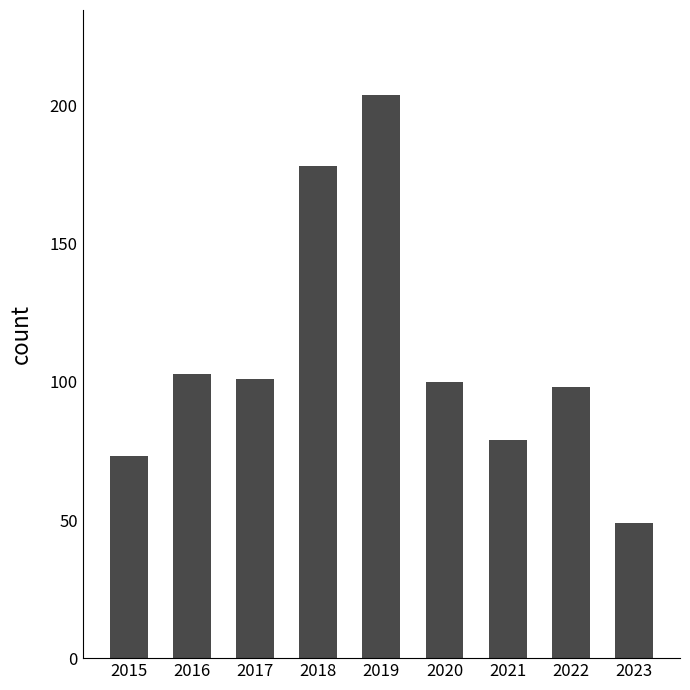

Reading right to left, transcribe all the data shown in this chart.

49	98	79	100	204	178	101	103	73